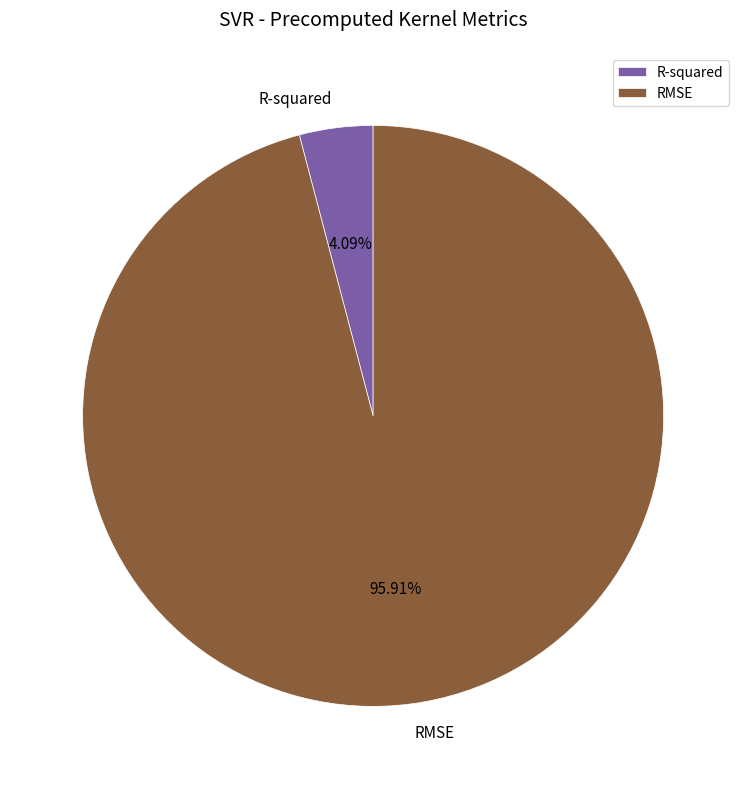

What portion of the pie excludes R-squared?

95.9%